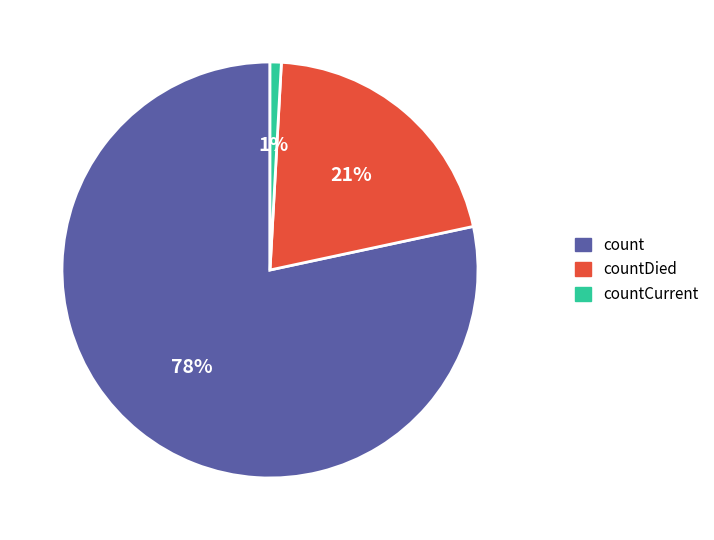

To the nearest percent, what is the average slice percentage?

33%